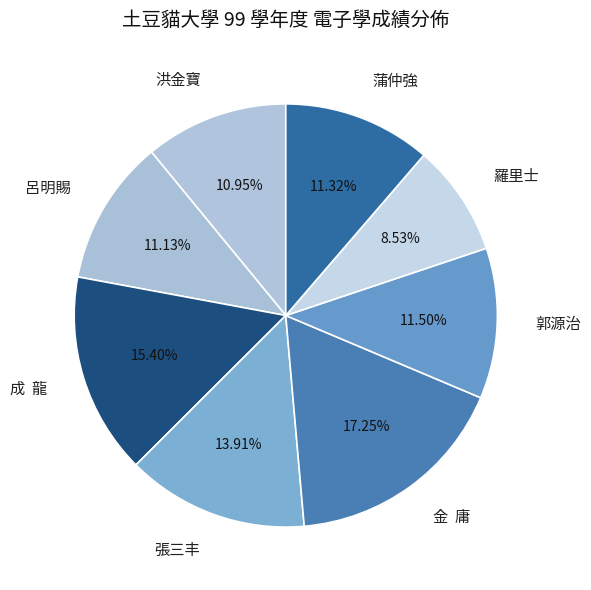

How many slices are in this pie chart?

8